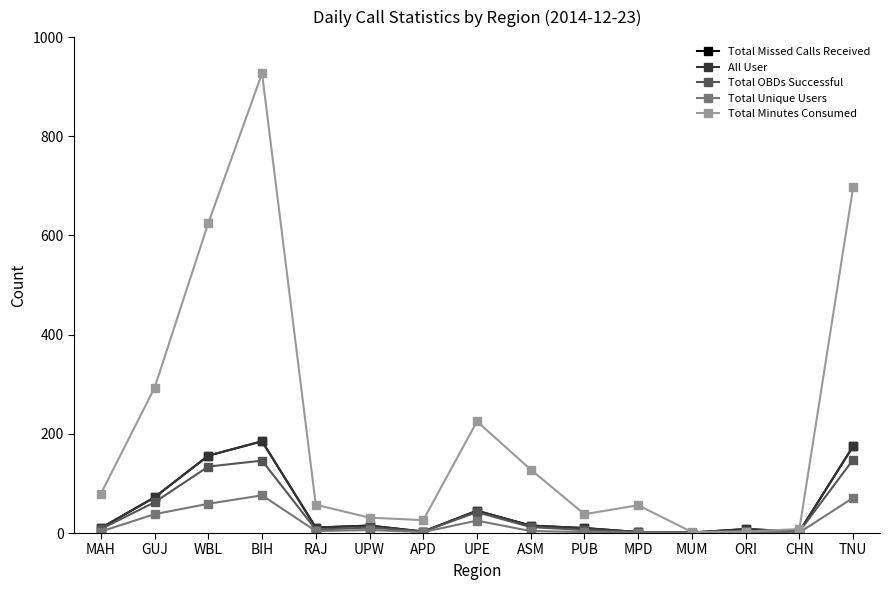

What is the label of the 5th point from the left?

RAJ